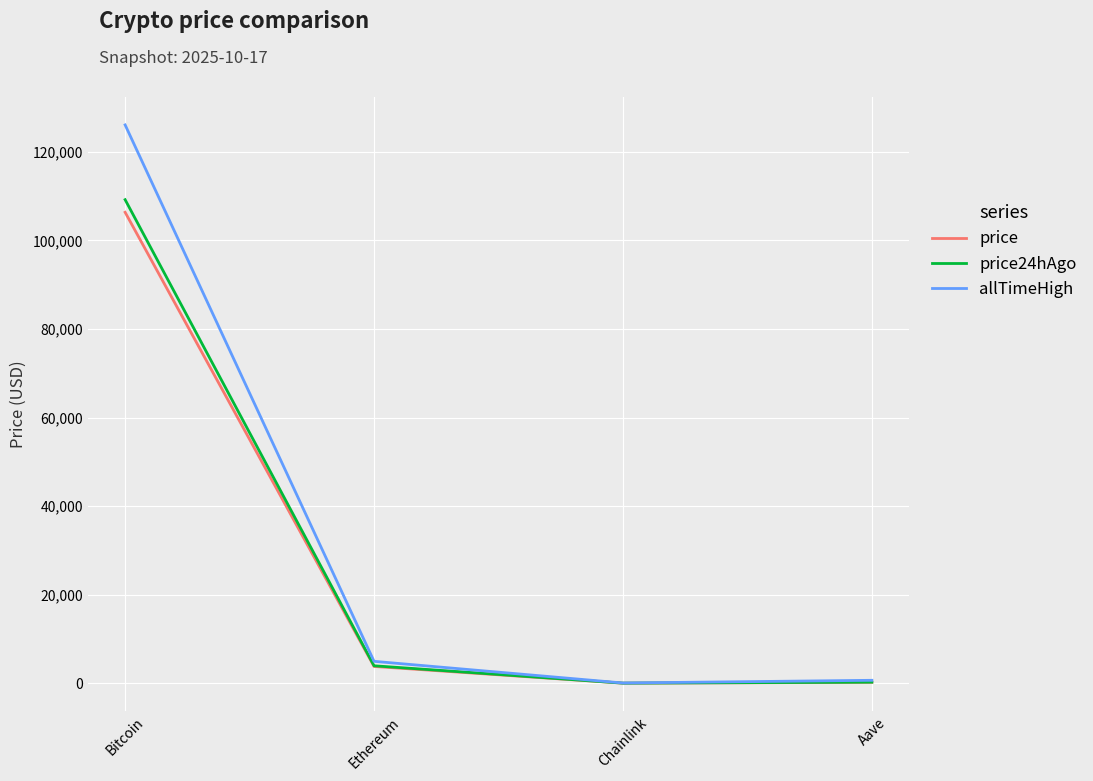

Rank the series at Bitcoin from highest to lowest value.

allTimeHigh, price24hAgo, price